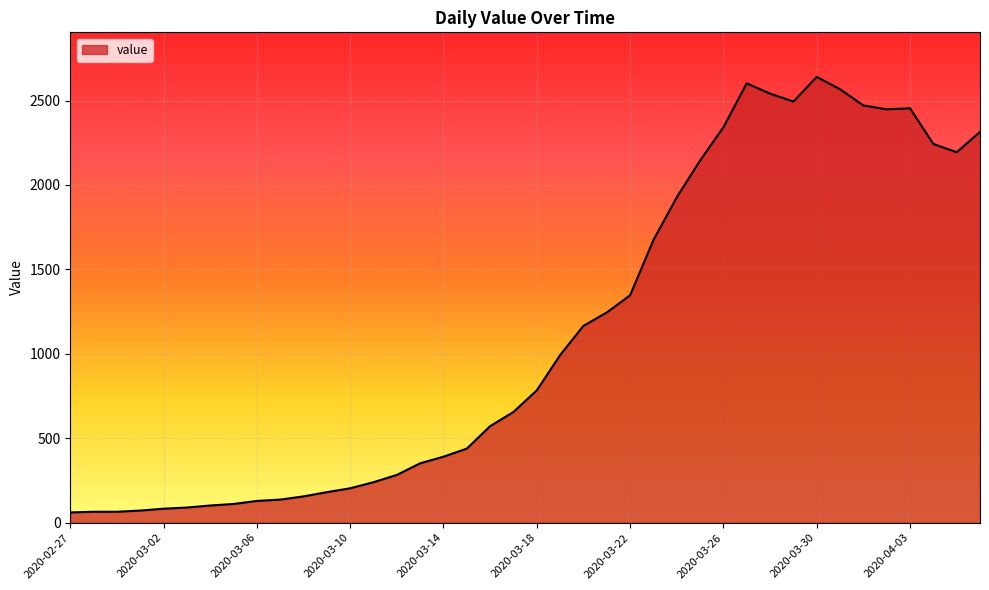

What is the difference between the maximum and minimum values?

2579